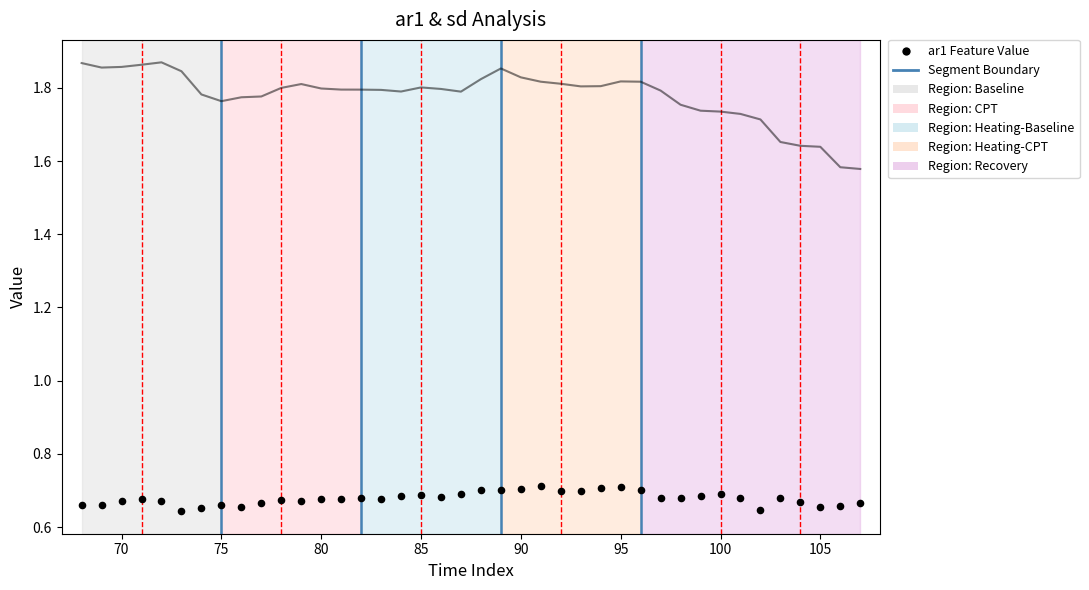

Is the value of ar1 at 19 greater than the value of sd at 38?

No